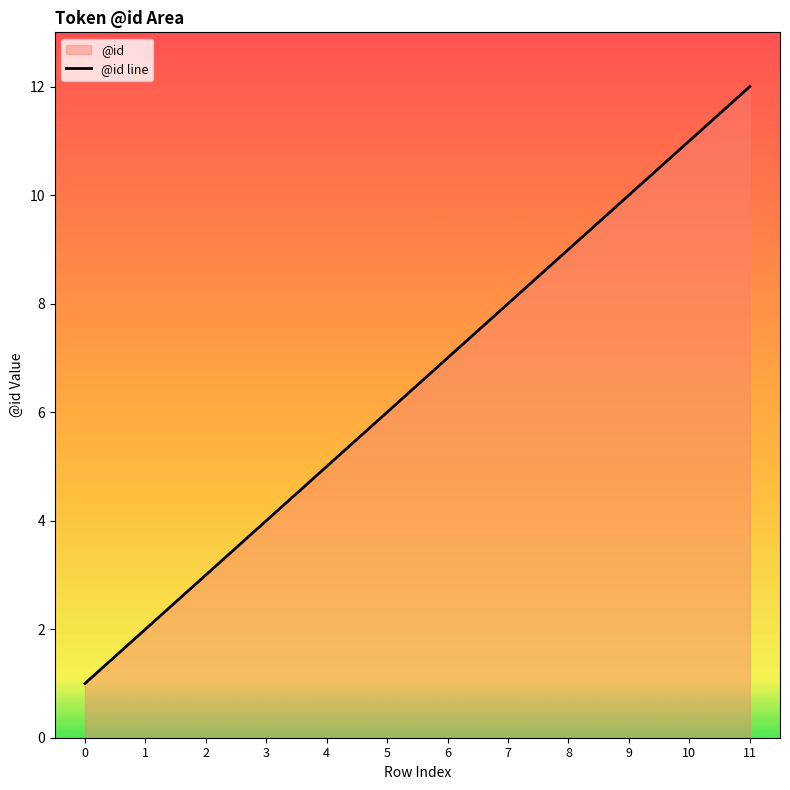

List the labels in order of value, smallest first.

0, 1, 2, 3, 4, 5, 6, 7, 8, 9, 10, 11